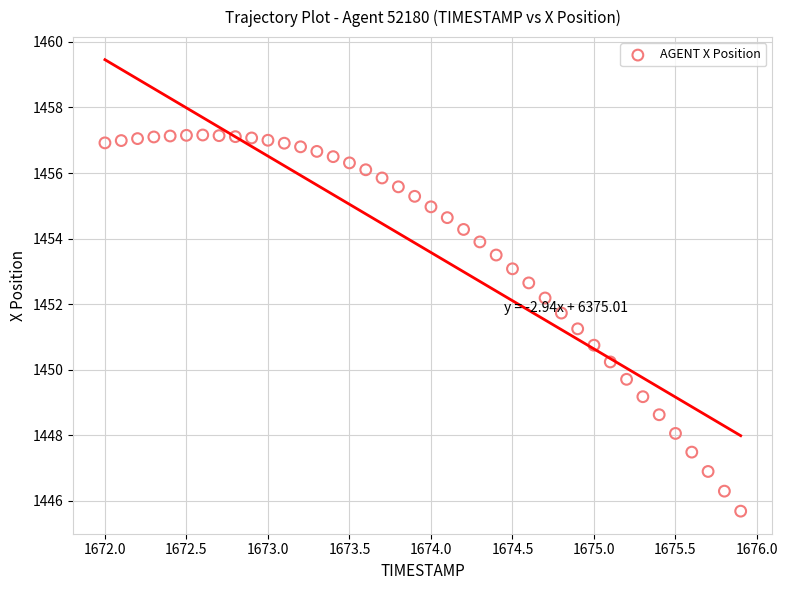

What is the range of Y values (max minus min)?

11.5